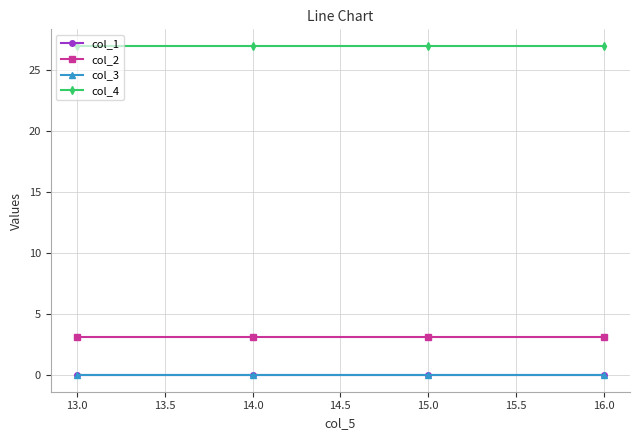

True or false: col_4 has a value of 27.0 at 13.0.

True